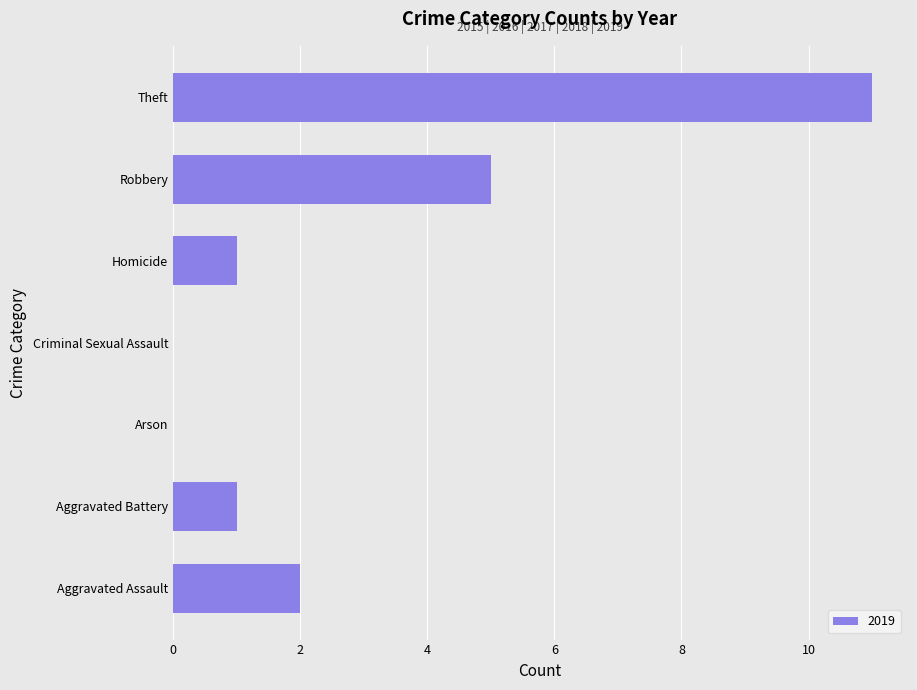

What is the sum of the values at Theft and Criminal Sexual Assault?

11